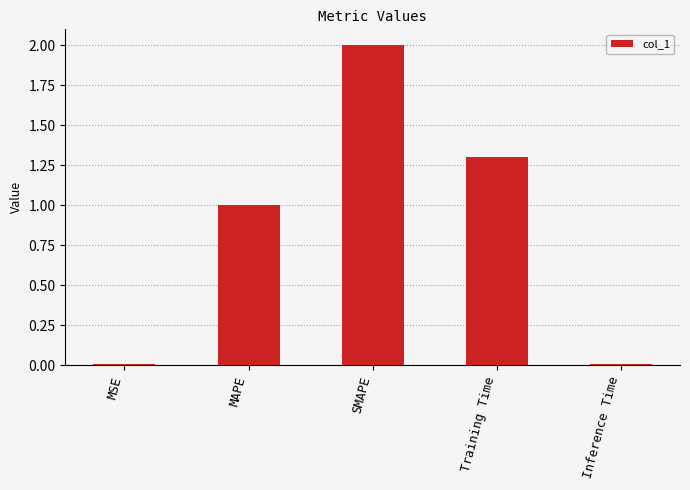

What is the label of the 5th bar from the left?

Inference Time